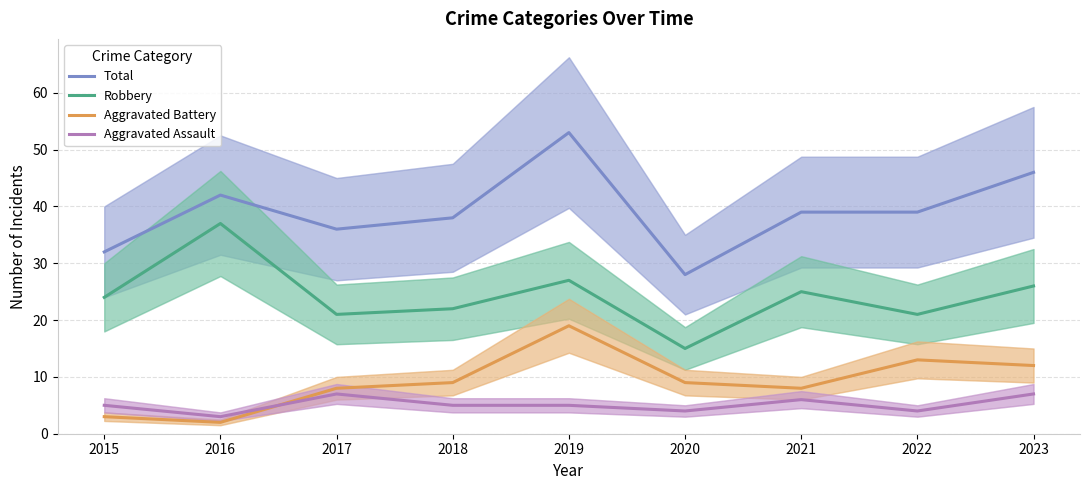

How many interior local peaks does the Robbery series have?

3